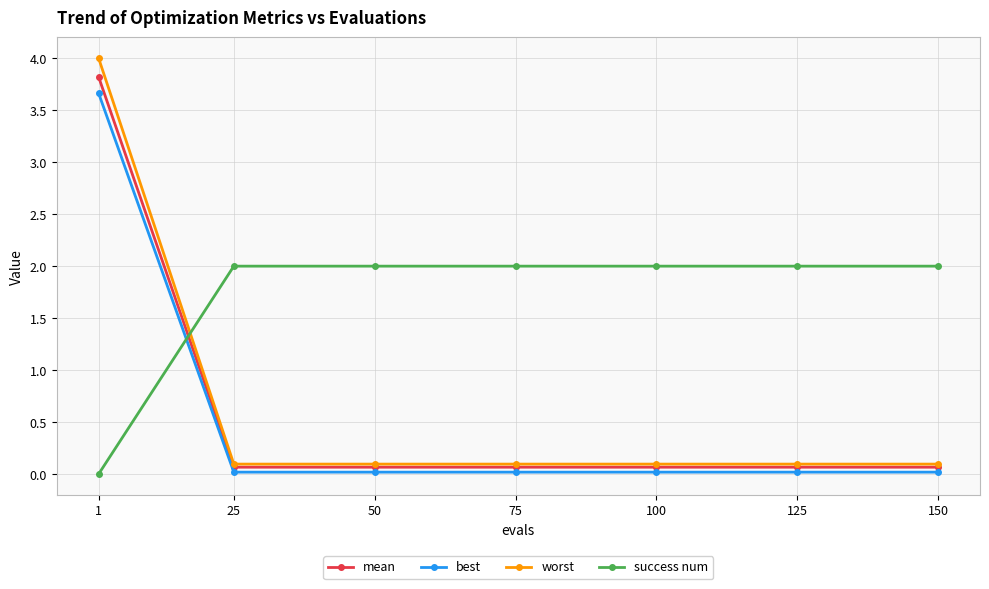

True or false: best and mean cross at least once.

False